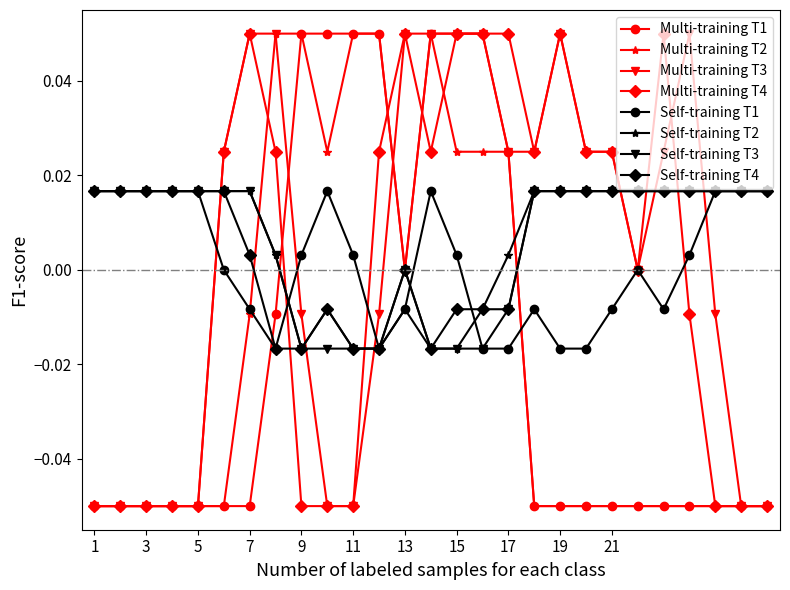

How many categories are shown in the chart?

27